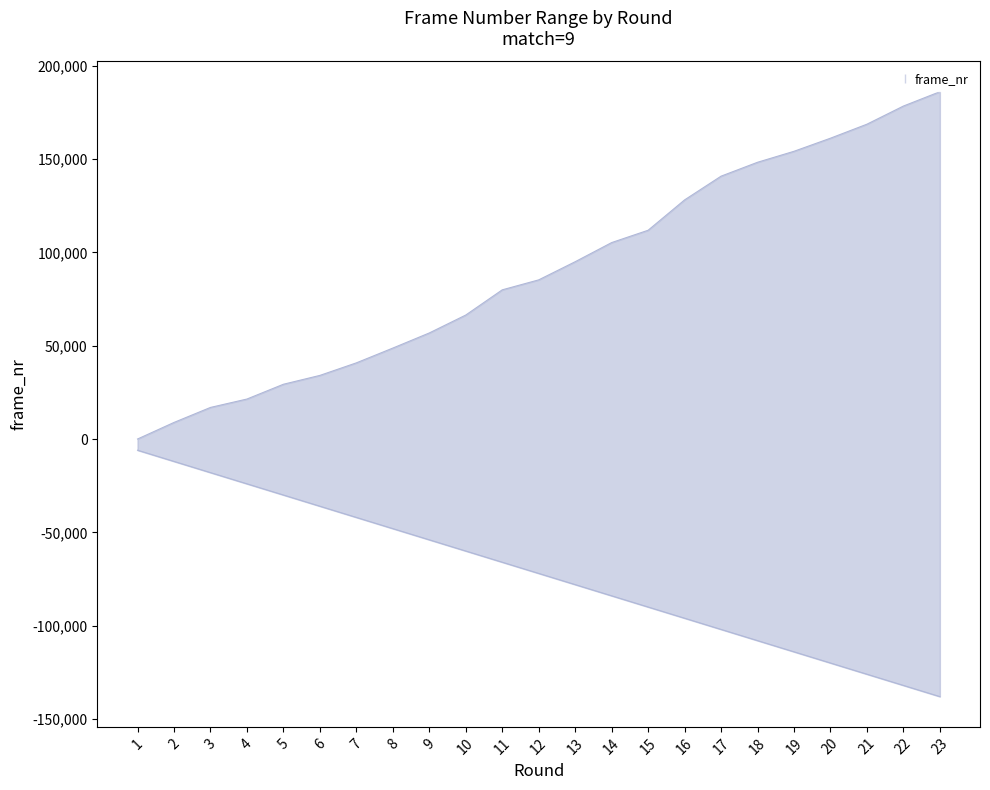

Which has a higher value, 23 or 3?

3